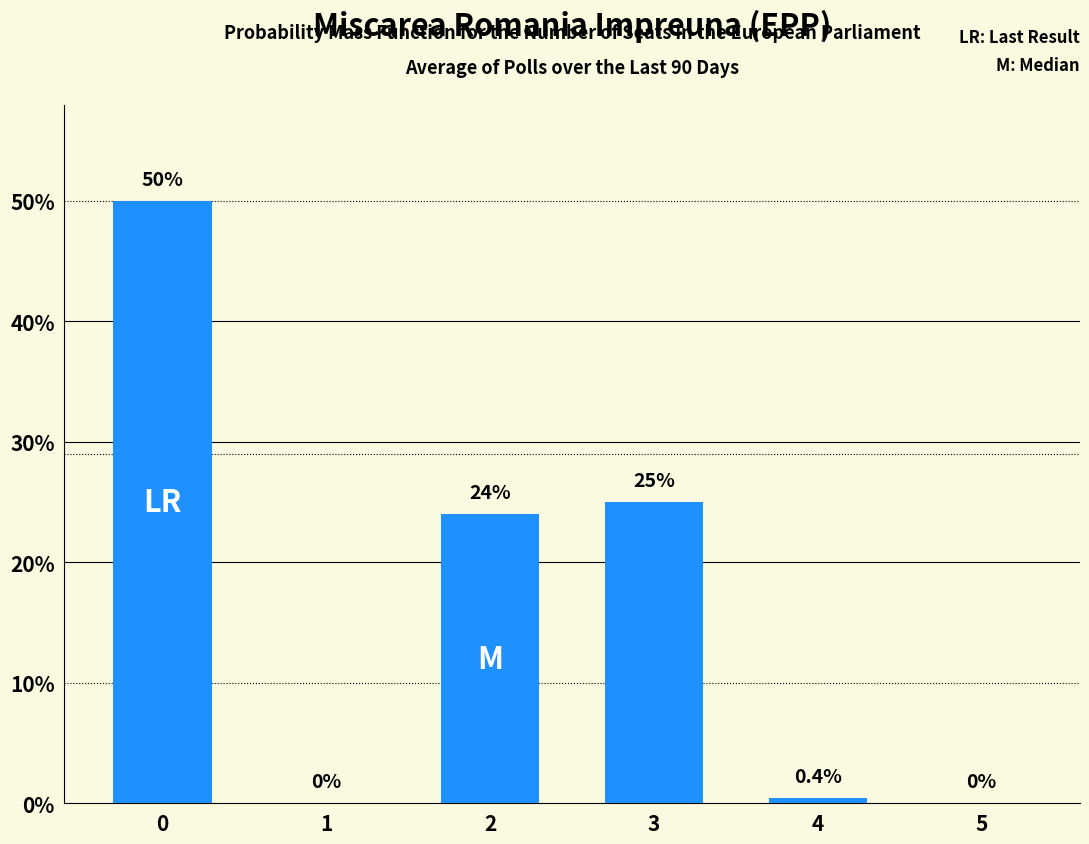

The value at 4 is 0.4. True or false?

True